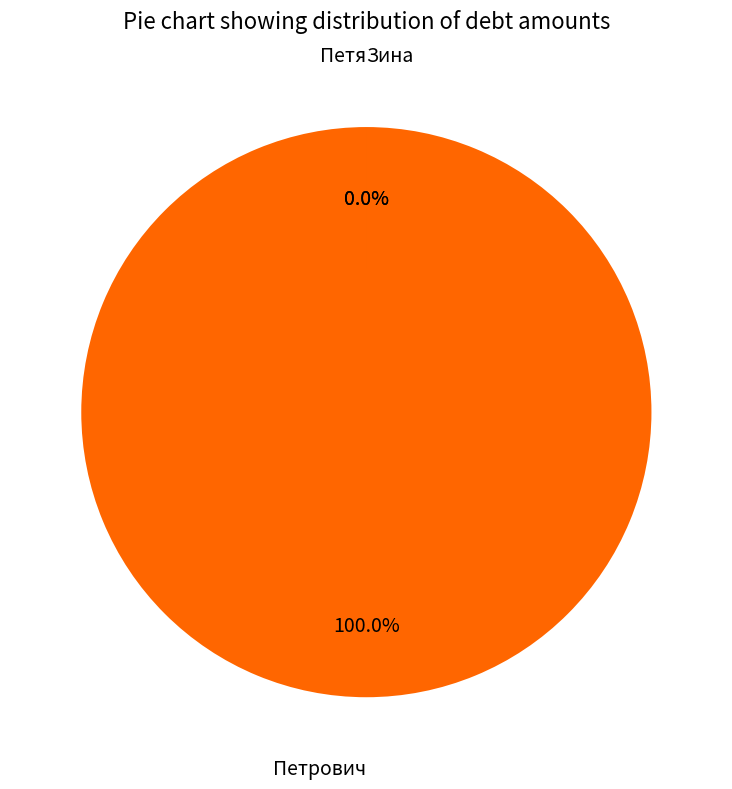

Count the number of slices in the pie.

3